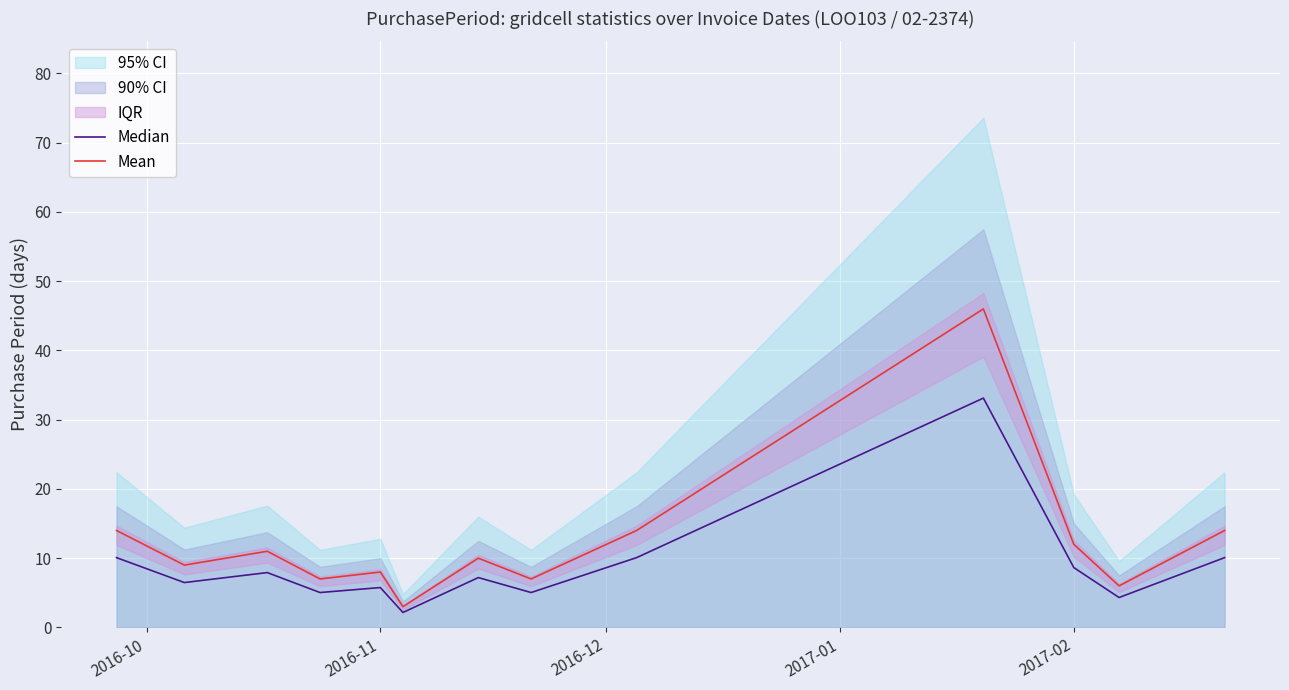

What is the minimum value for Mean?

3.0